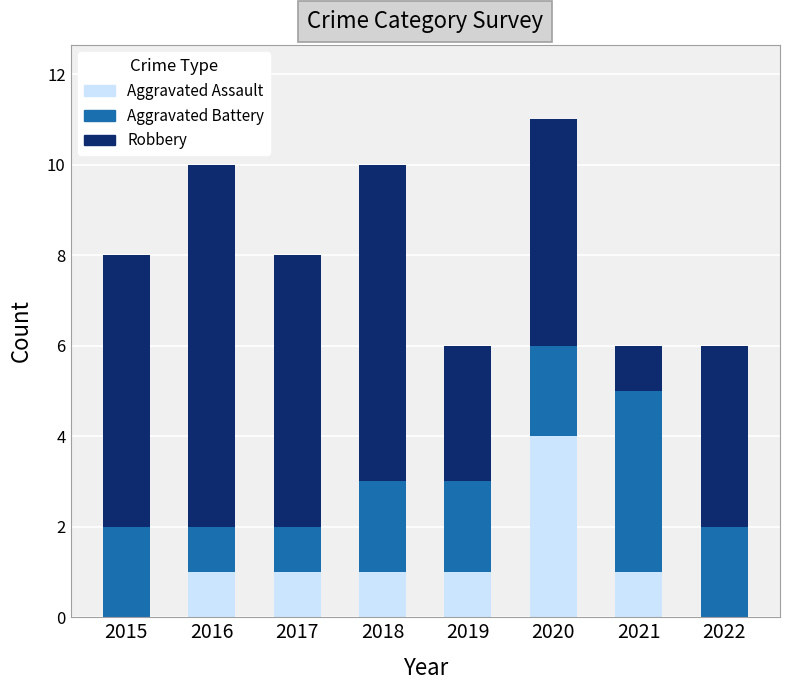

How many categories are shown in the chart?

8